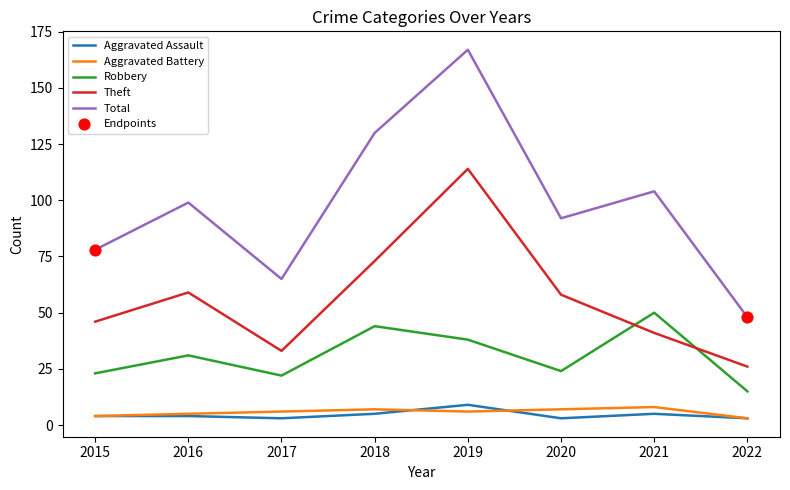

Is the value of Theft at 2016 greater than the value of Aggravated Battery at 2015?

Yes